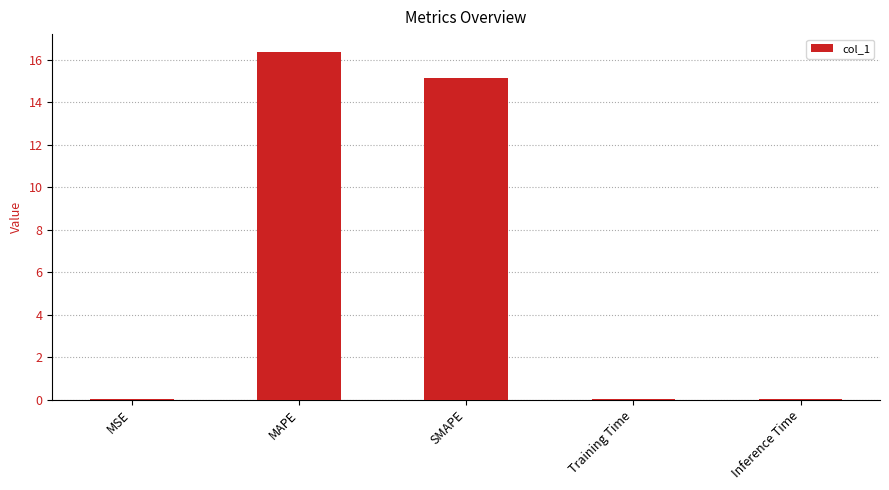

Which has a higher value, MAPE or SMAPE?

MAPE